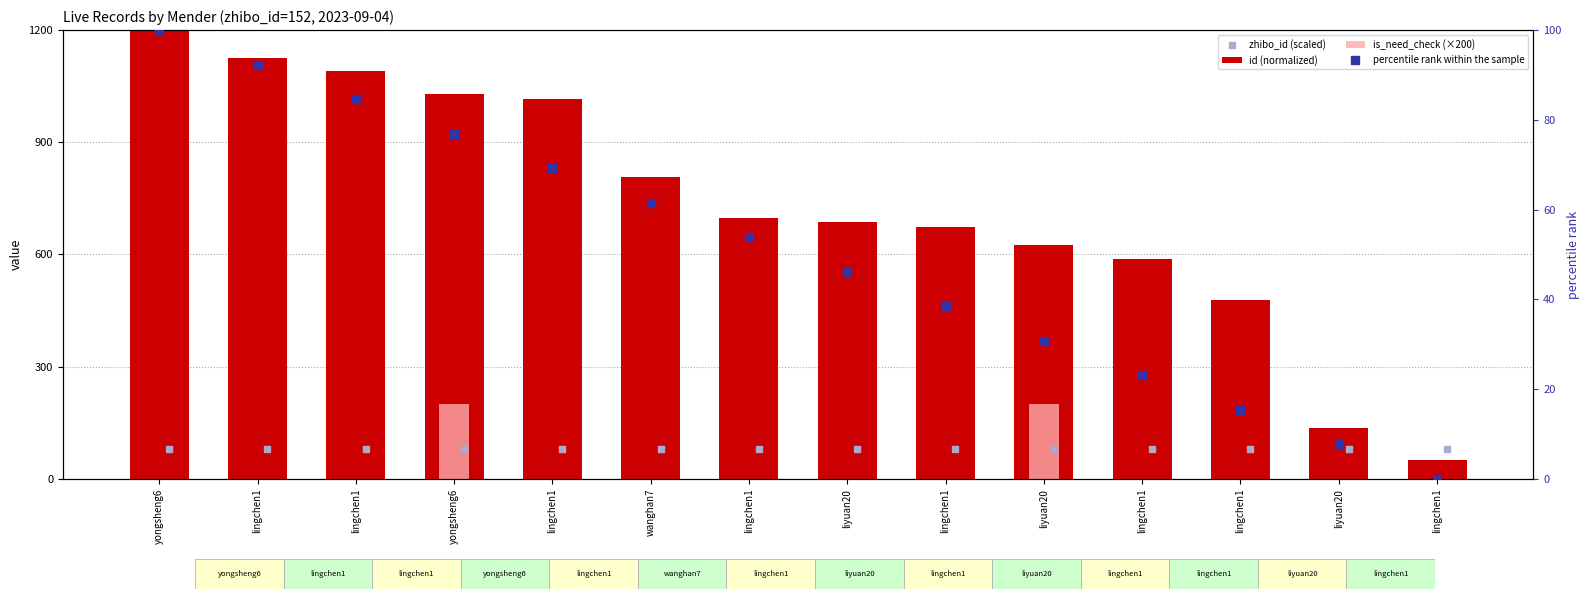

Which series has the widest spread of Y values?

id (normalized)